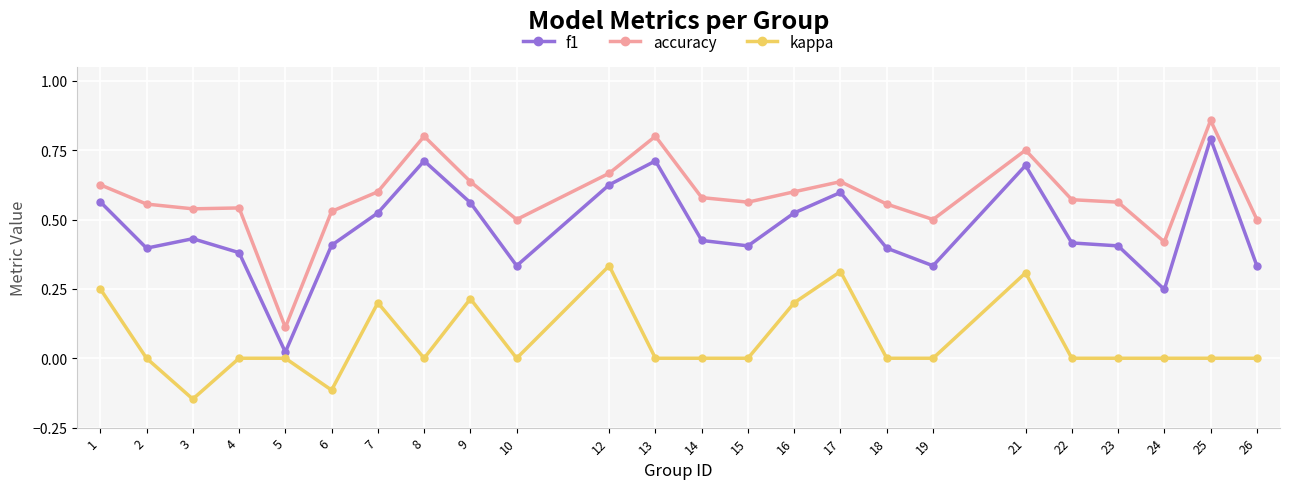

Rank the series by their maximum value, from lowest to highest.

kappa, f1, accuracy